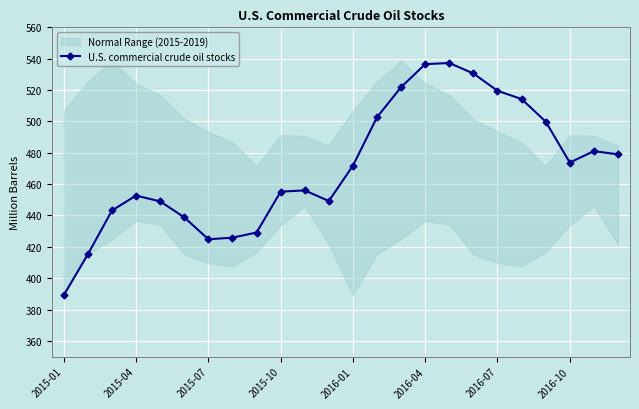

What is the highest value of the U.S. commercial crude oil stocks series?

537.3